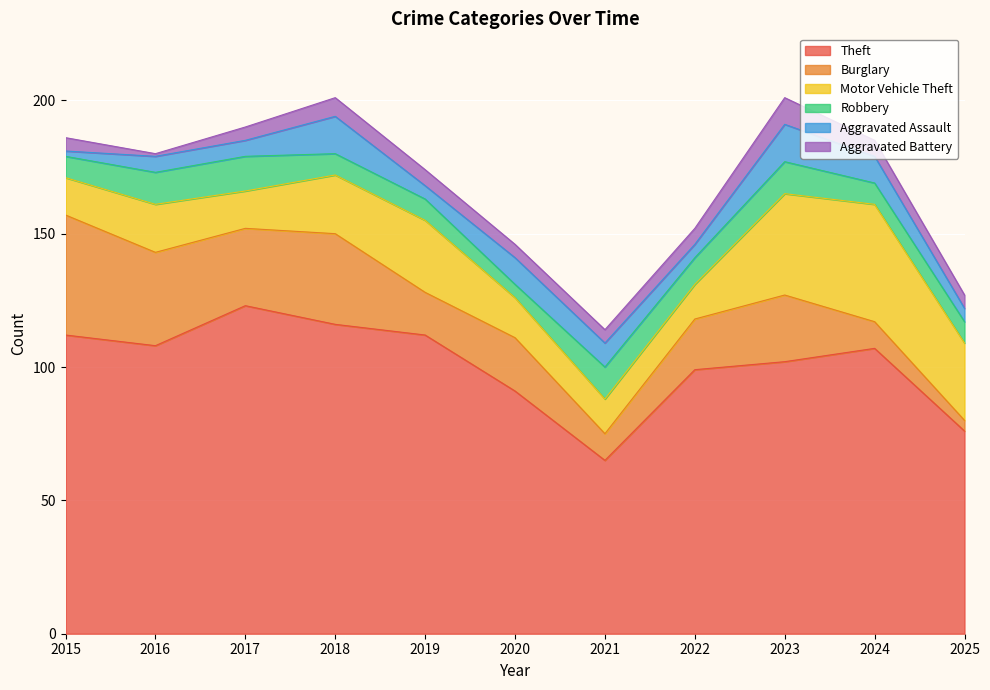

How many data points does each series have?

11